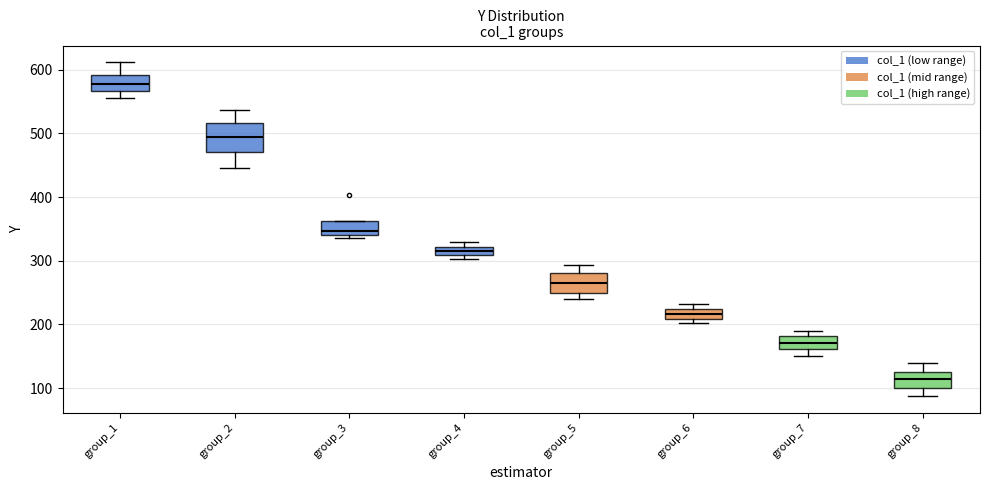

Which box is the tallest, from its lower edge to its upper edge?

group_2